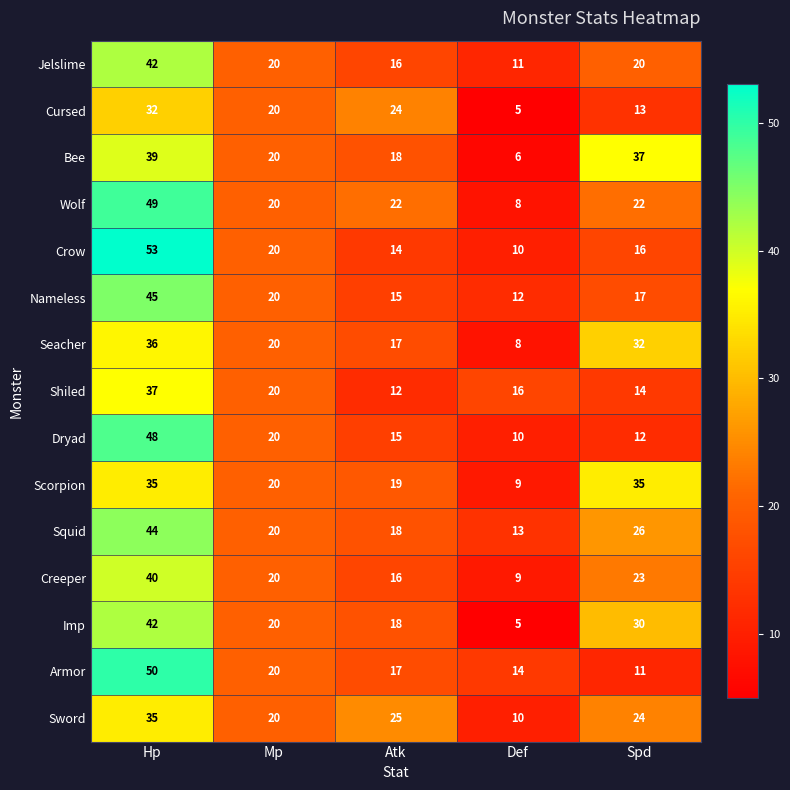

Read the Seacher value at Def.

8